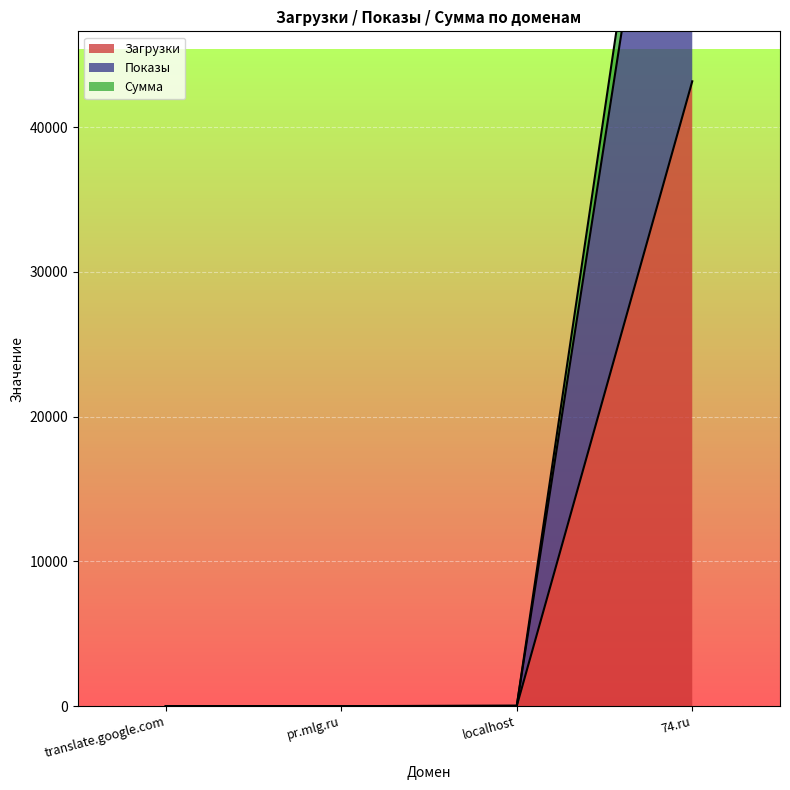

What are all the series names shown in the legend?

Загрузки, Показы, Сумма